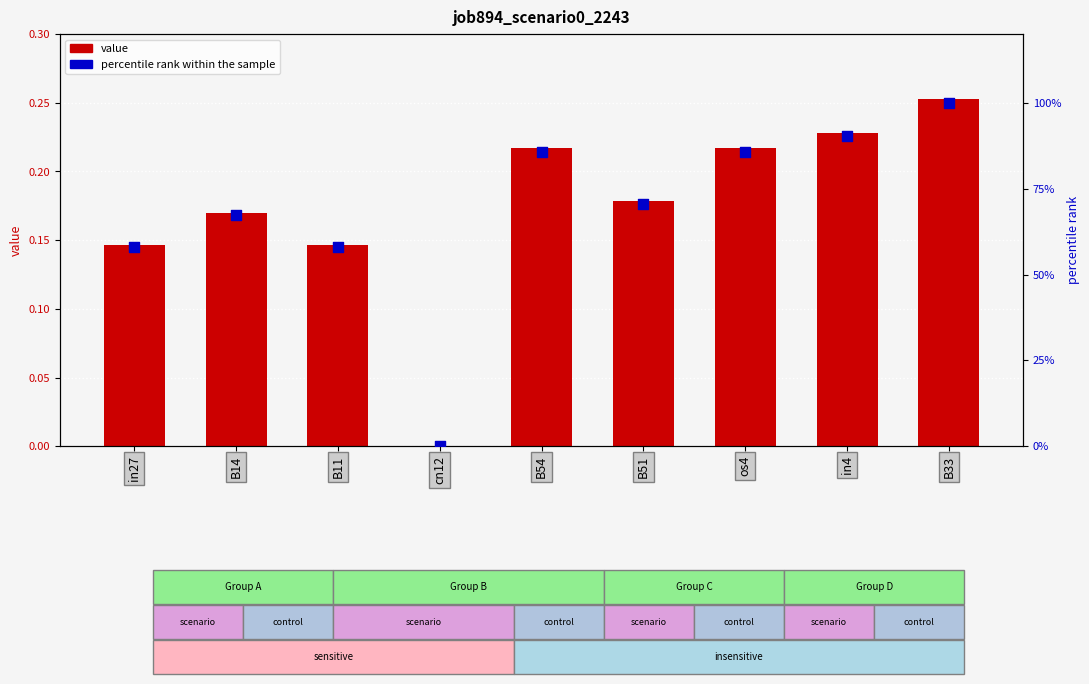

What is the total value across all series at B51?

70.7